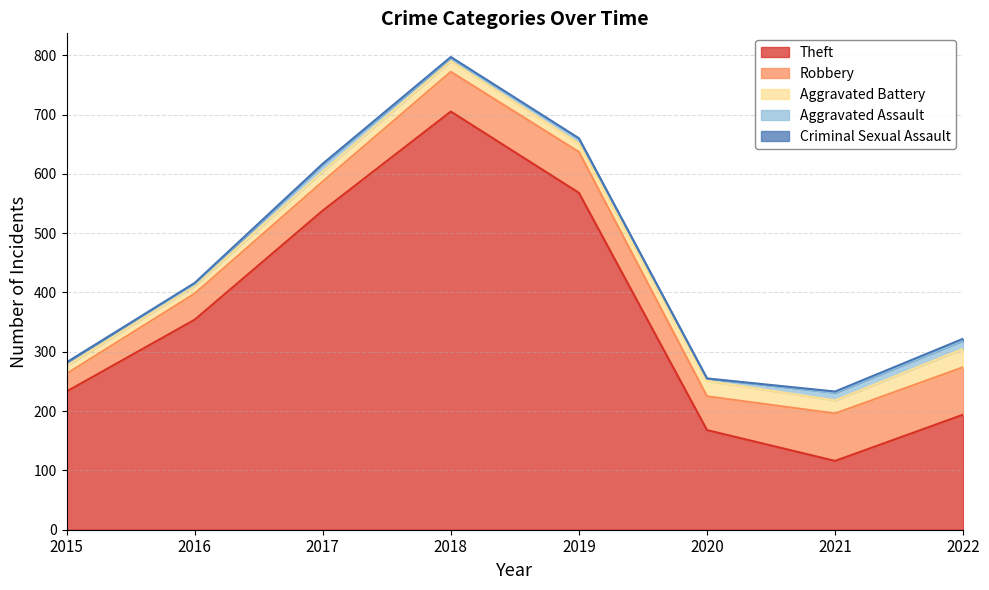

True or false: Theft and Robbery intersect in this chart.

False